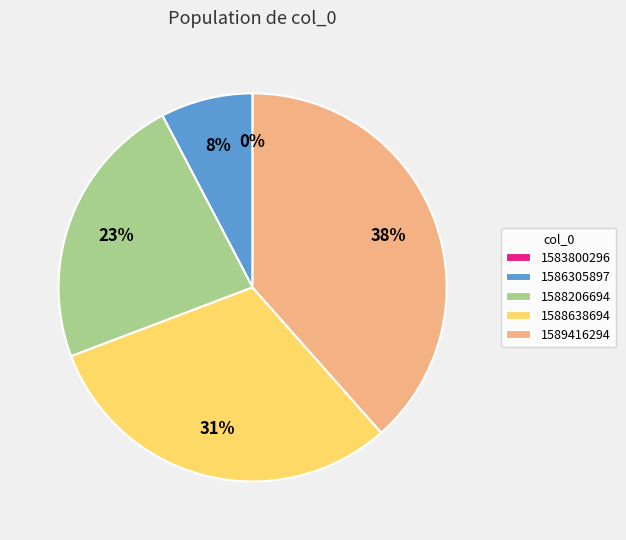

What portion of the pie excludes 1586305897?

92.3%